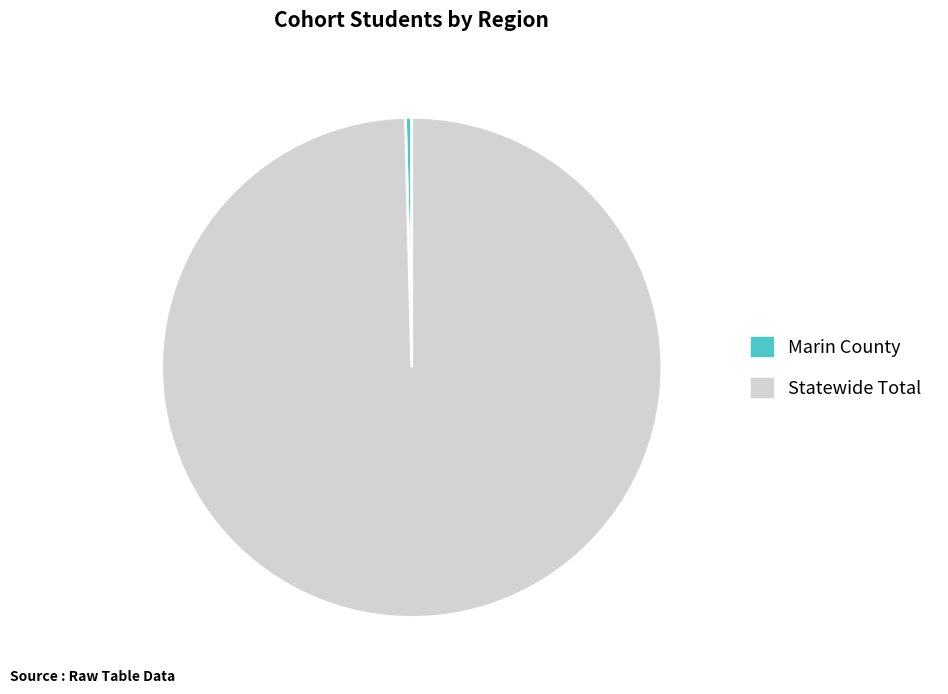

Is it true that Statewide Total is 100% of the pie?

True